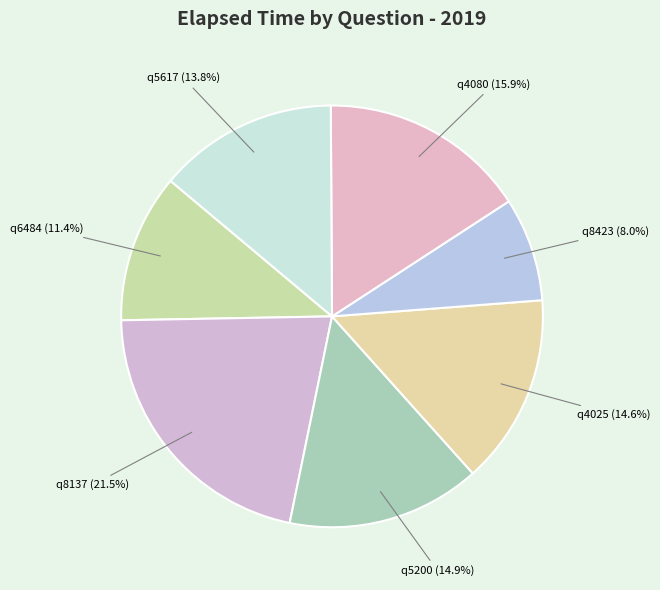

To the nearest percent, what percentage of the pie is q4080?

16%